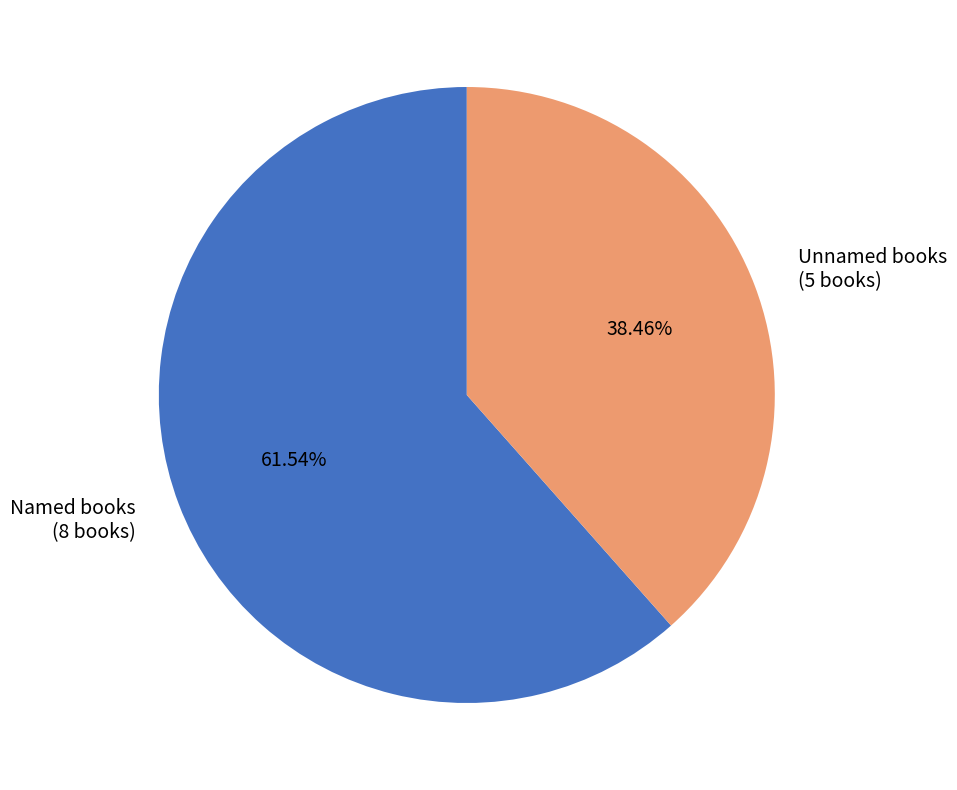

Combined, do Unnamed books (5 books) and Named books (8 books) account for over 50%?

Yes